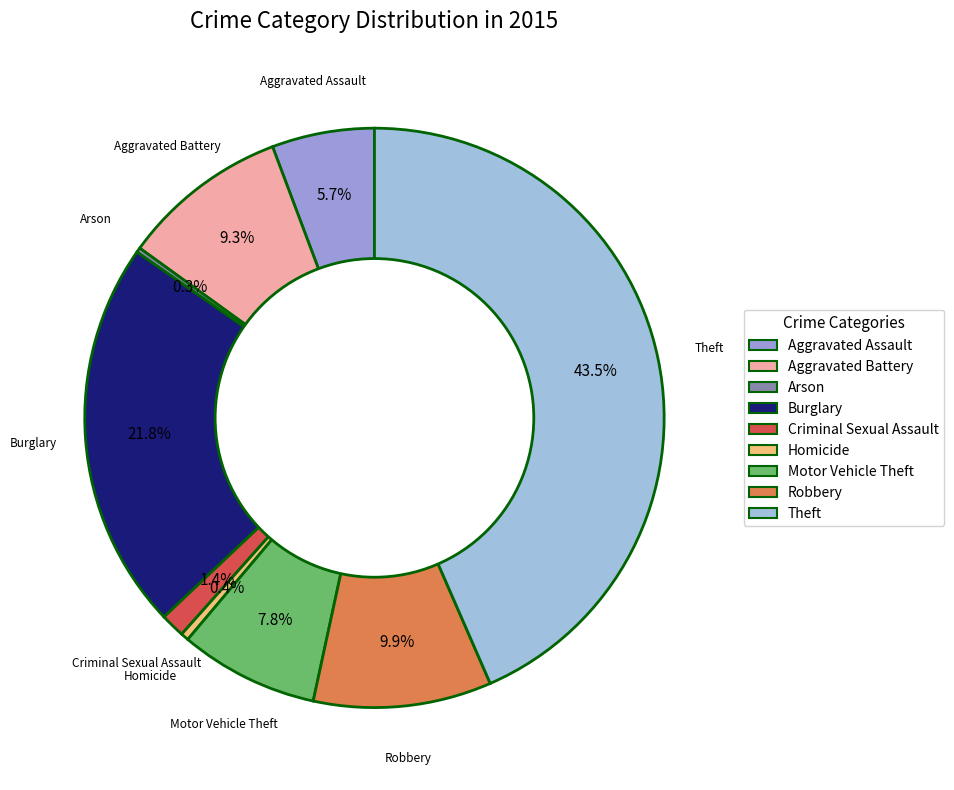

The Burglary slice represents 22% of the pie. True or false?

True